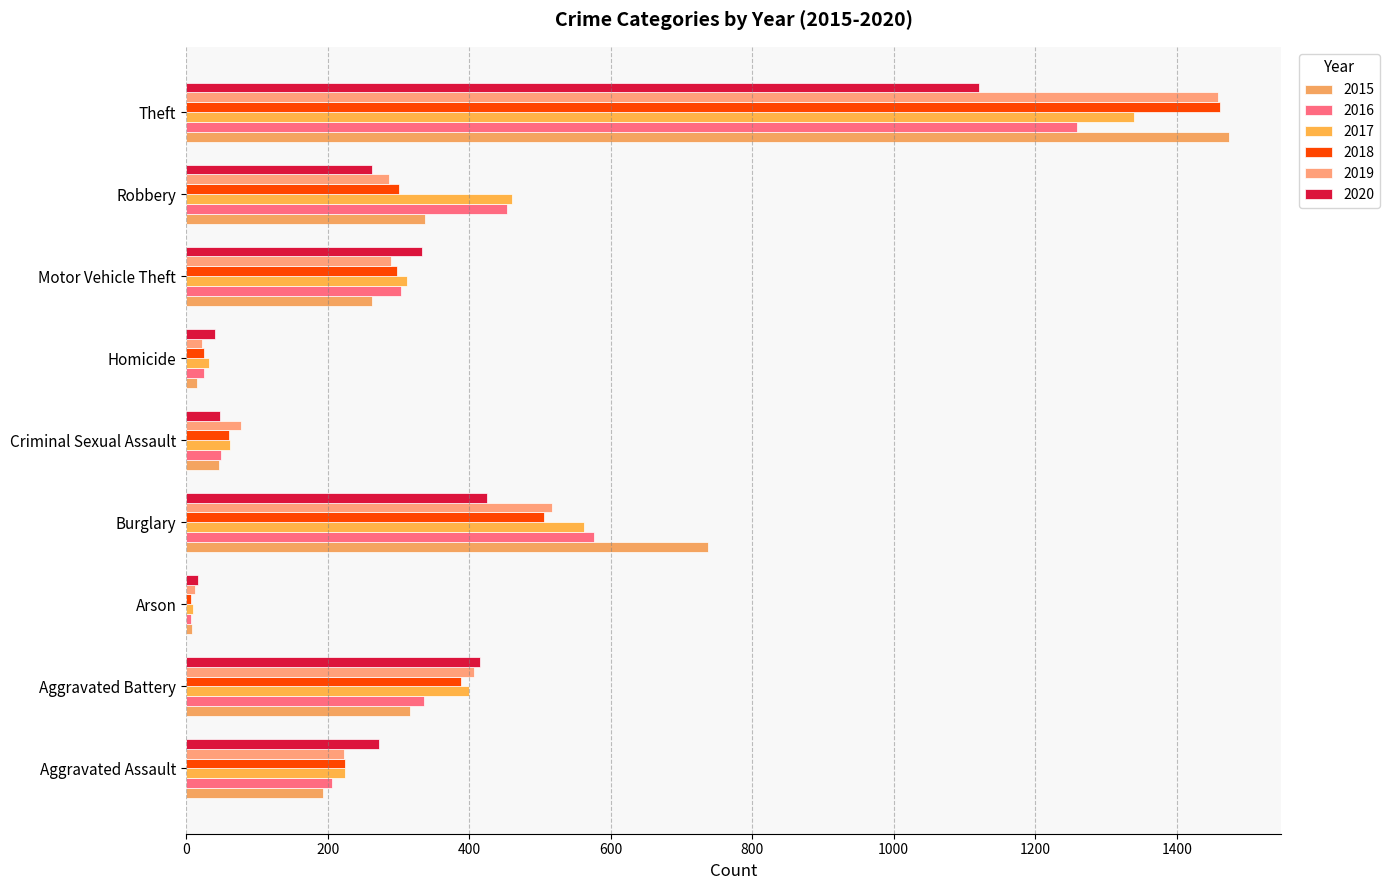

Rank the series by their maximum value, from lowest to highest.

2020, 2016, 2017, 2019, 2018, 2015